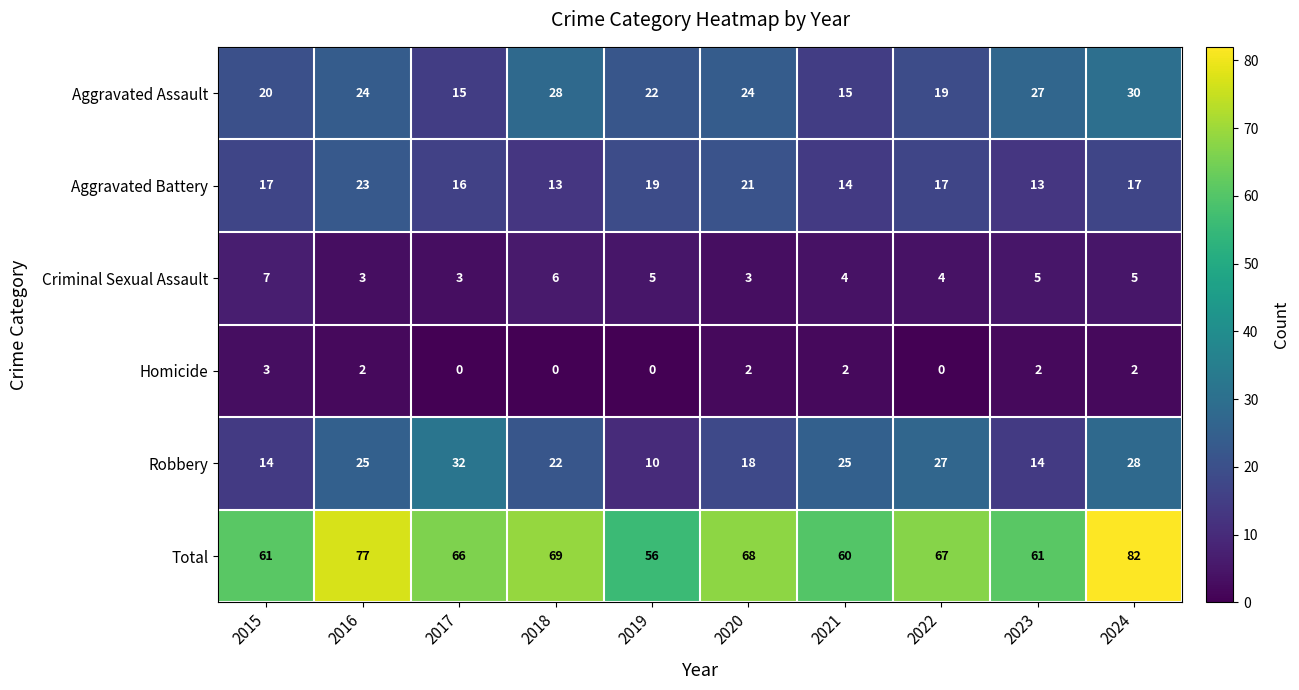

List the series in order of their peak value, highest first.

Total, Robbery, Aggravated Assault, Aggravated Battery, Criminal Sexual Assault, Homicide